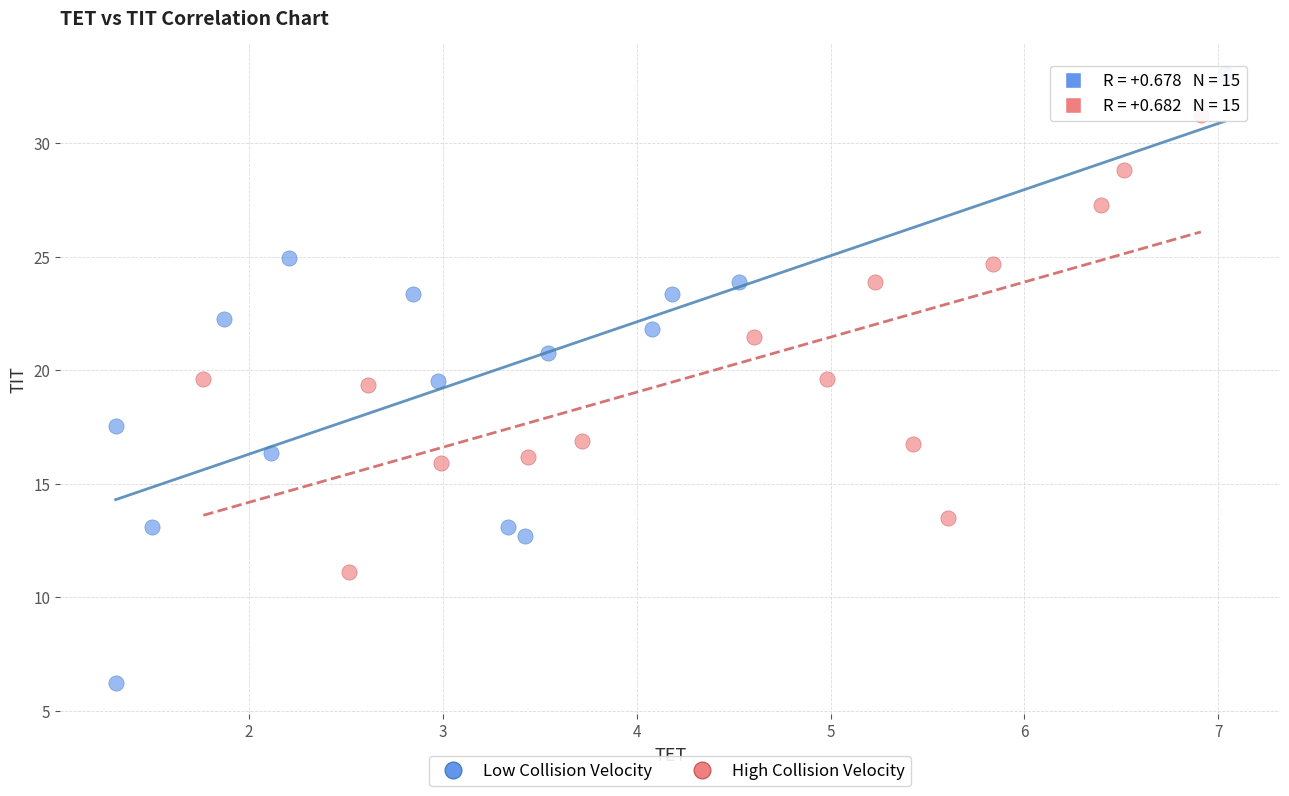

Which series contains the highest Y value?

Low Collision Velocity